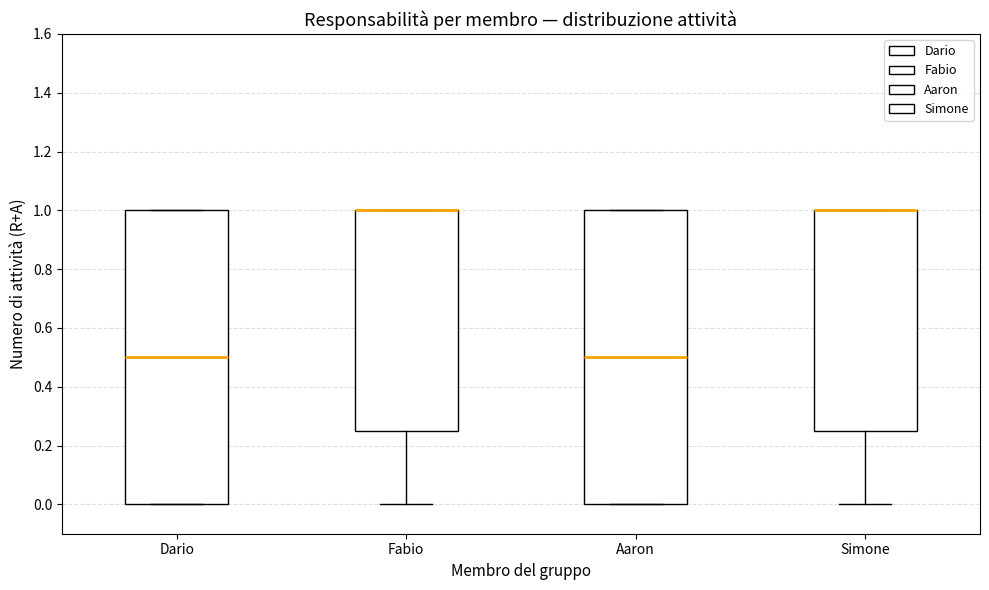

Reading left to right, transcribe this box plot: for each box, give where its median line is, the range the box spans, and where its two whiskers end, as read against the y-axis. The values are not printed on the chart, so give them approximately, as read against the axis.

Dario: median 0.50, box 0.00 to 1.00, whiskers 0.00 to 1.00
Fabio: median 1.00 (drawn on the box's upper edge), box 0.26 to 1.00, whiskers 0.00 to 1.00
Aaron: median 0.50, box 0.00 to 1.00, whiskers 0.00 to 1.00
Simone: median 1.00 (drawn on the box's upper edge), box 0.26 to 1.00, whiskers 0.00 to 1.00